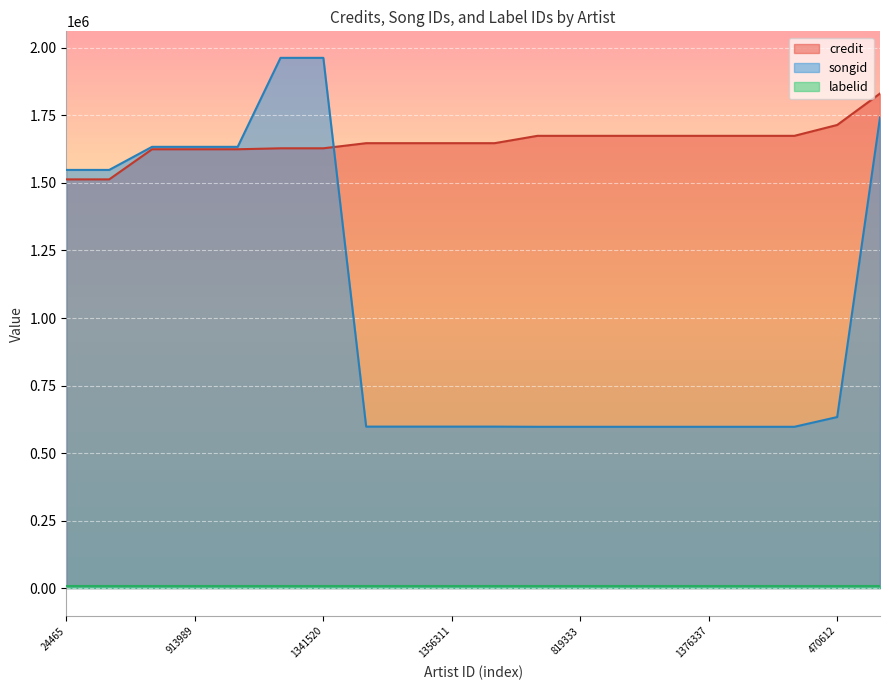

How many data points in credit are less than 1647313?

7